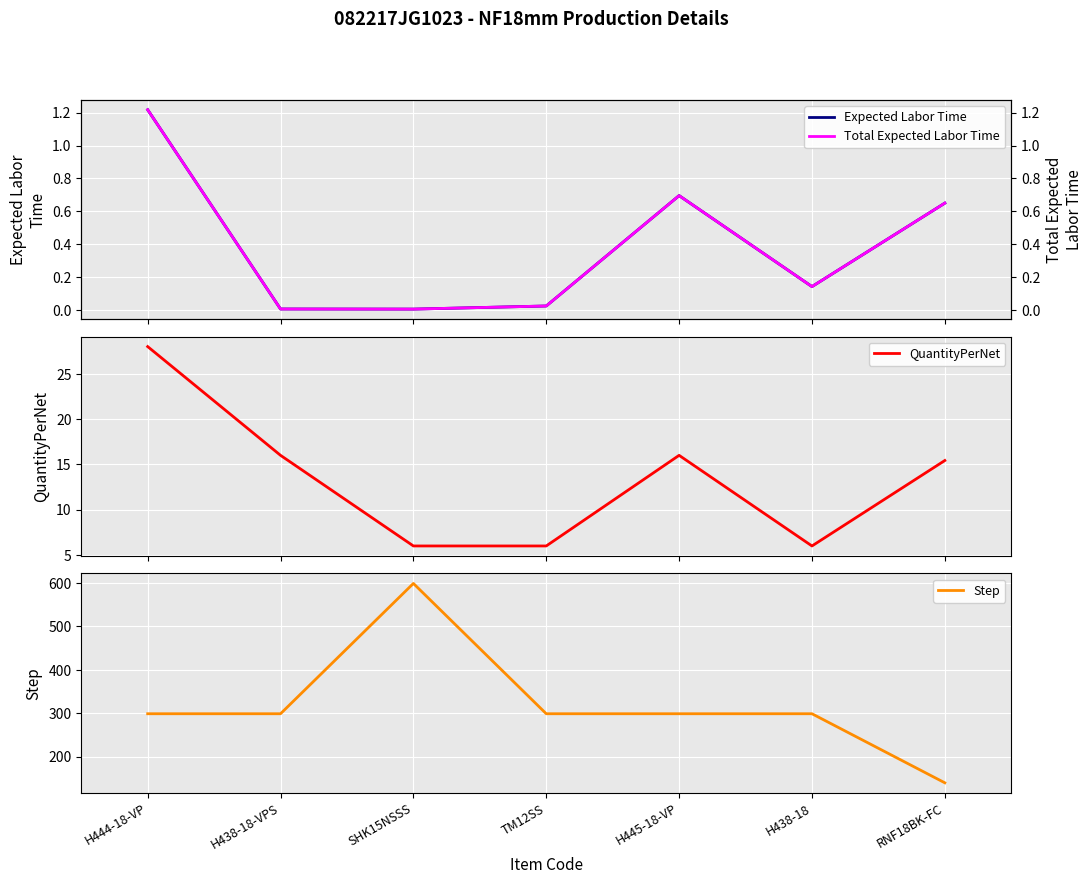

How many series are shown in this chart?

4